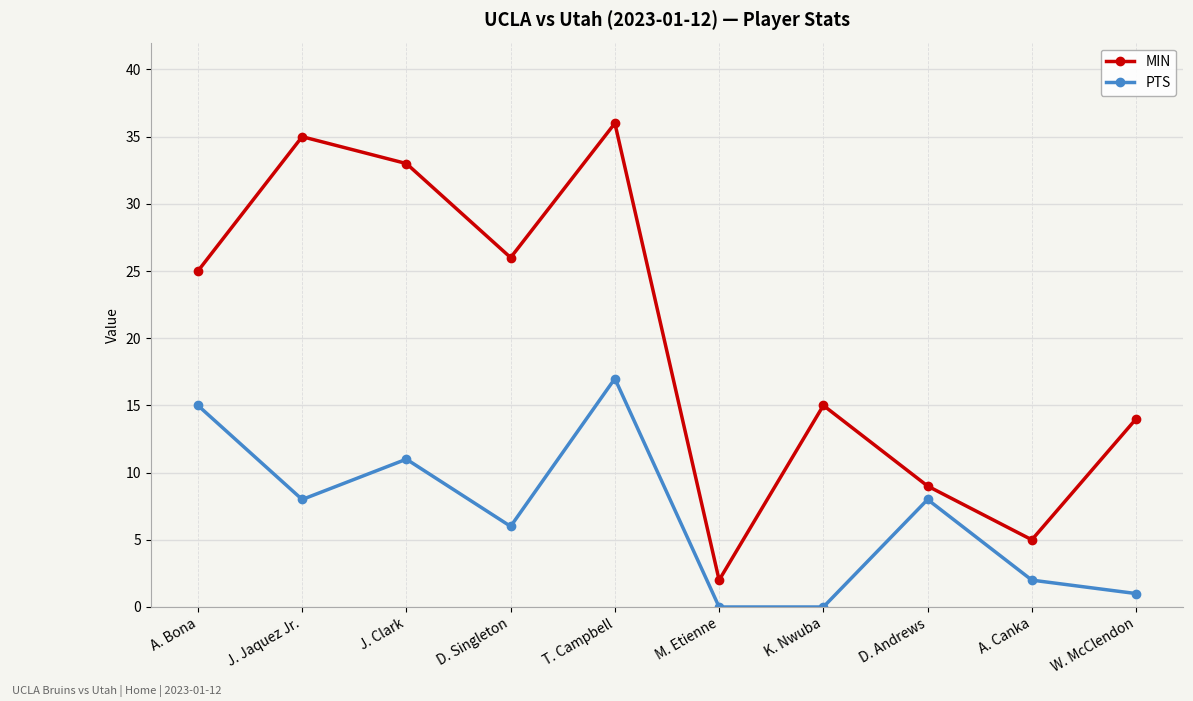

In MIN, how many points are lower than both neighbors (excluding endpoints)?

3